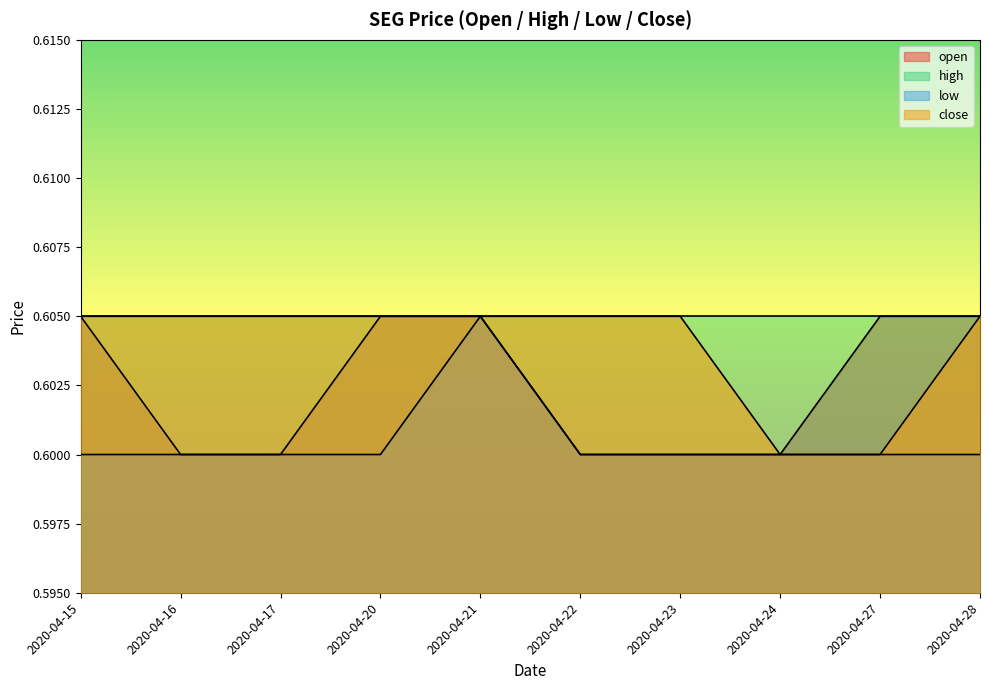

True or false: open and close cross at least once.

False